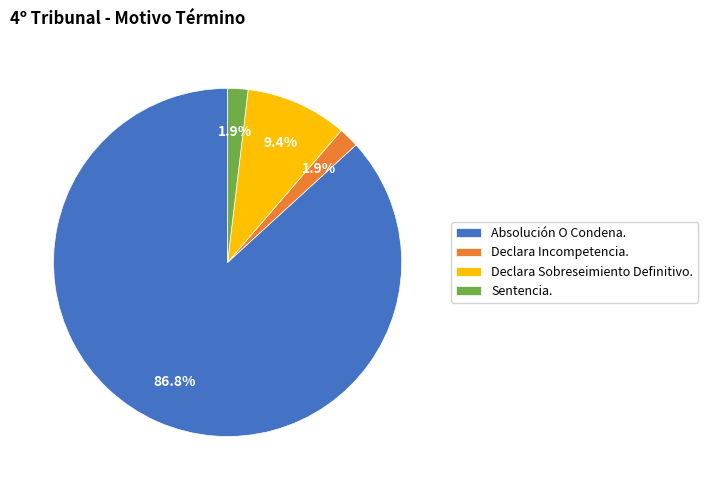

To the nearest percent, what portion does Sentencia. represent?

2%